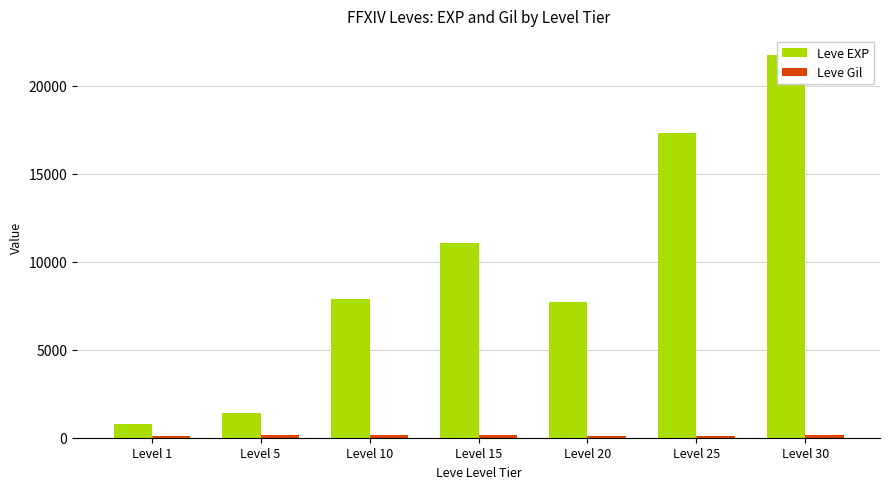

How many data points does each series have?

7